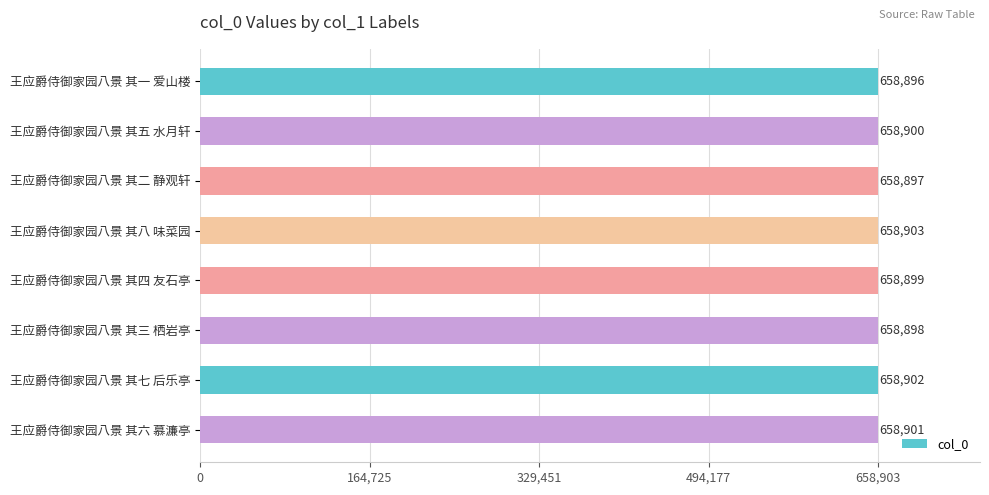

Which label corresponds to the largest value in the chart?

王应爵侍御家园八景 其八 味菜园